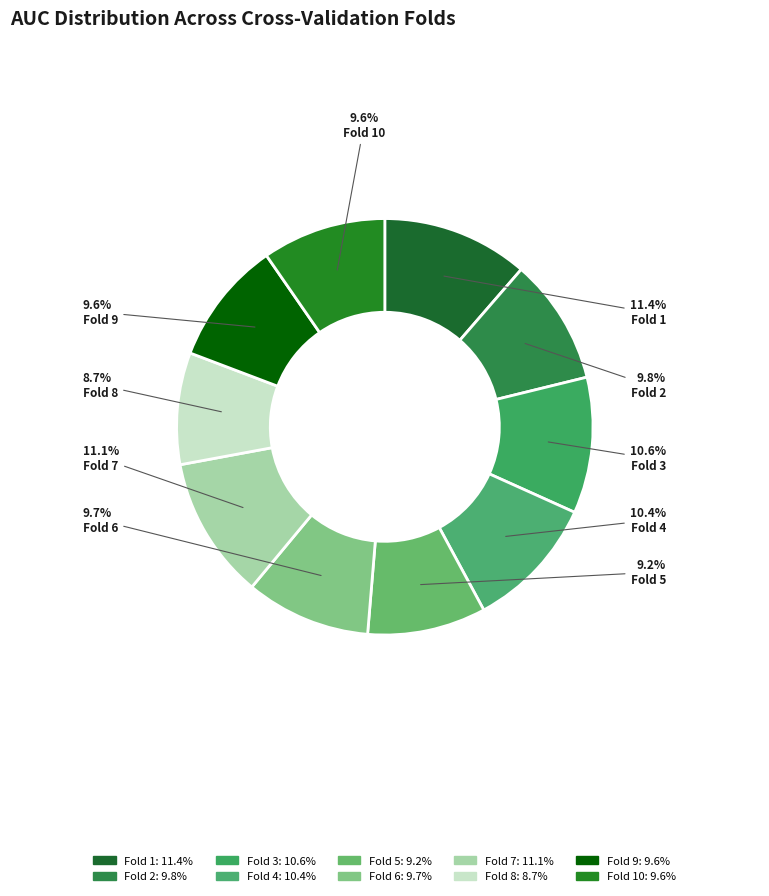

Is there any slice that represents more than half of the pie?

No